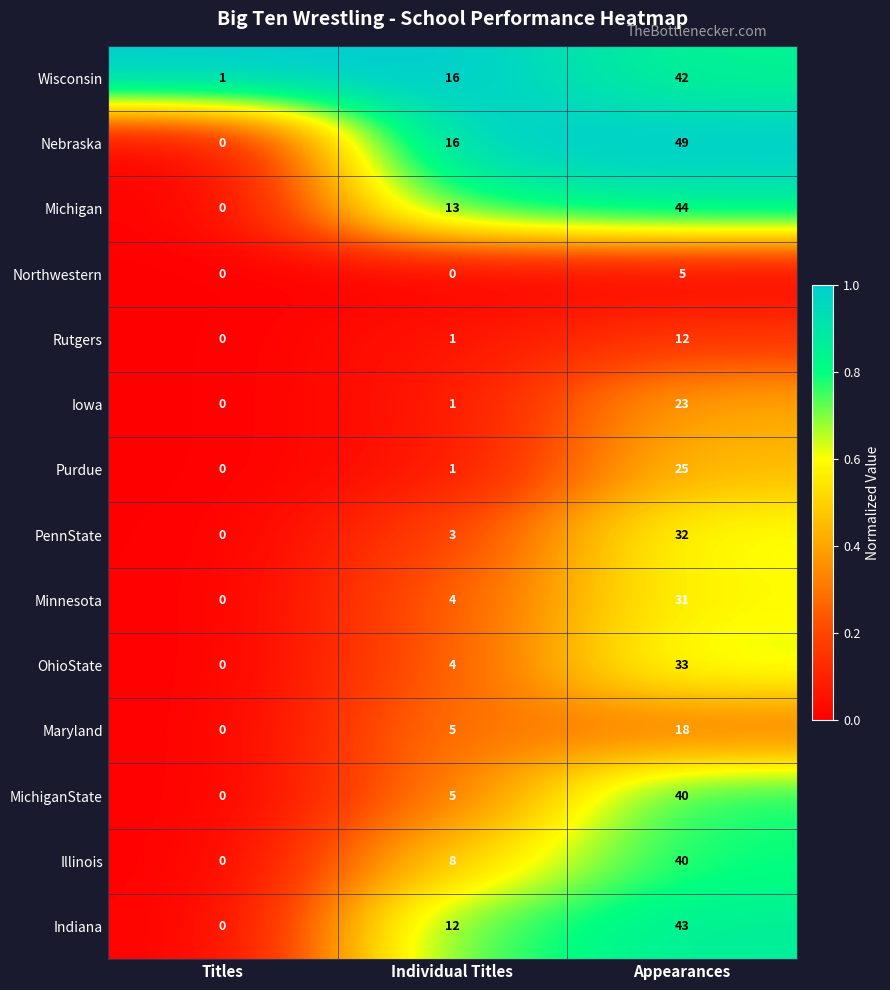

Which series changed the most between Titles and Individual Titles?

Nebraska